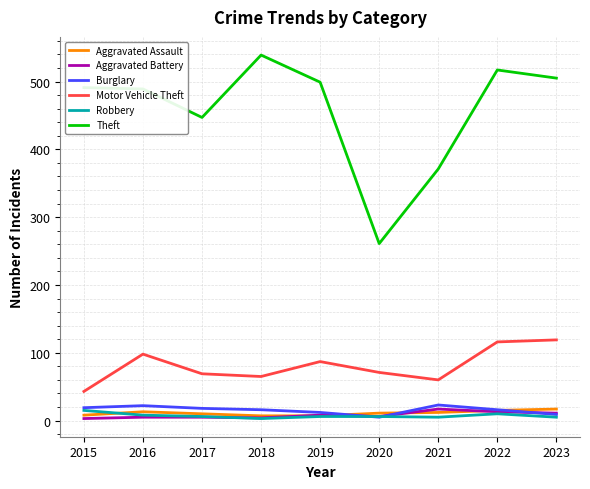

What is the maximum value shown in the chart?

539